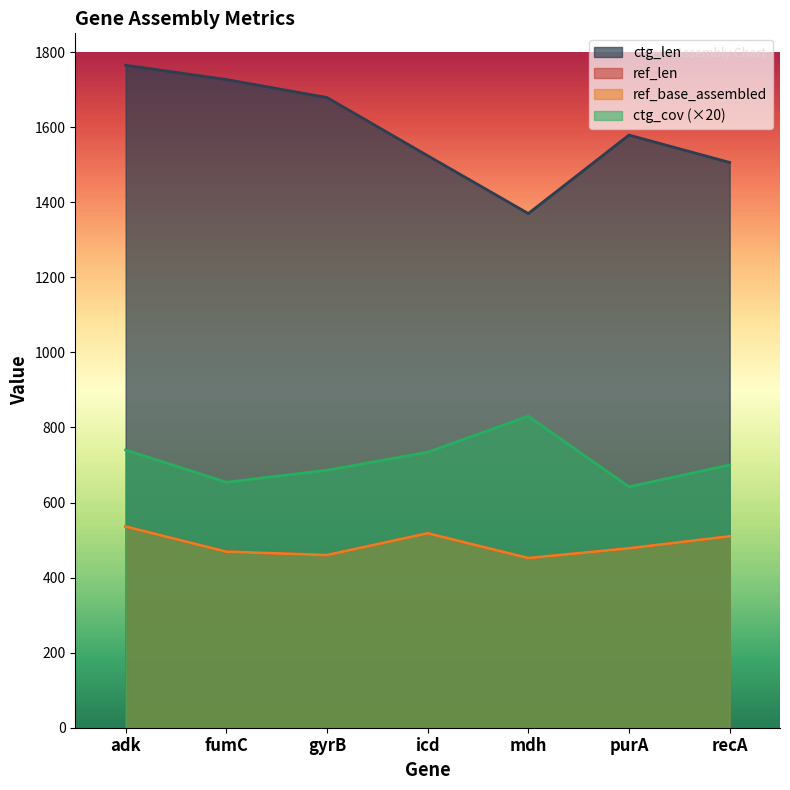

Reading left to right, extract all data points from this chart.

ref_len: 536	469	460	518	452	478	510
ref_base_assembled: 536	469	460	518	452	478	510
ctg_len: 1765	1727	1679	1524	1370	1579	1506
ctg_cov: 740	654	686	734	830	642	700